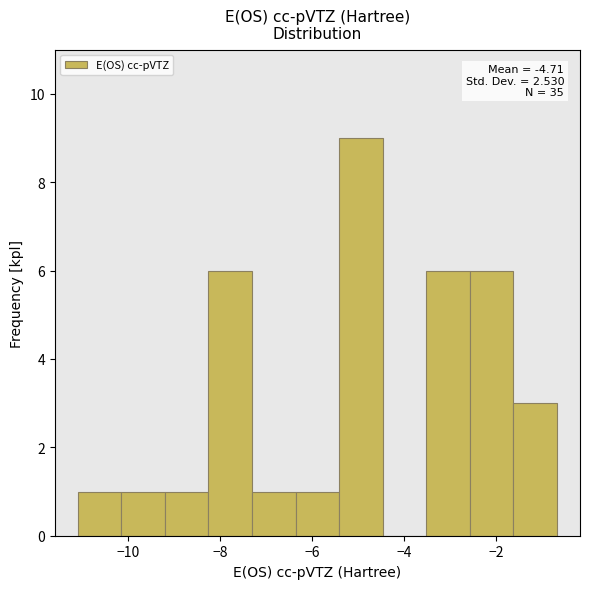

Which range on the x-axis has the tallest bar?

-5.4 to -4.4